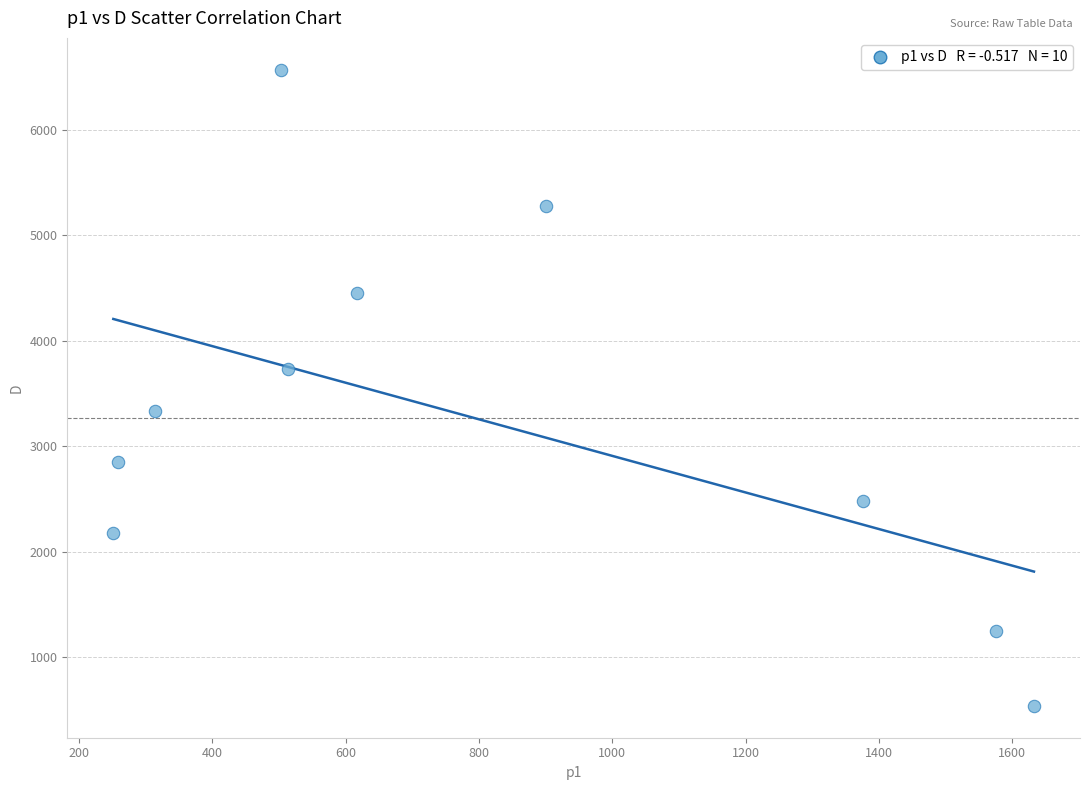

What is the range of Y values (max minus min)?

6034.0